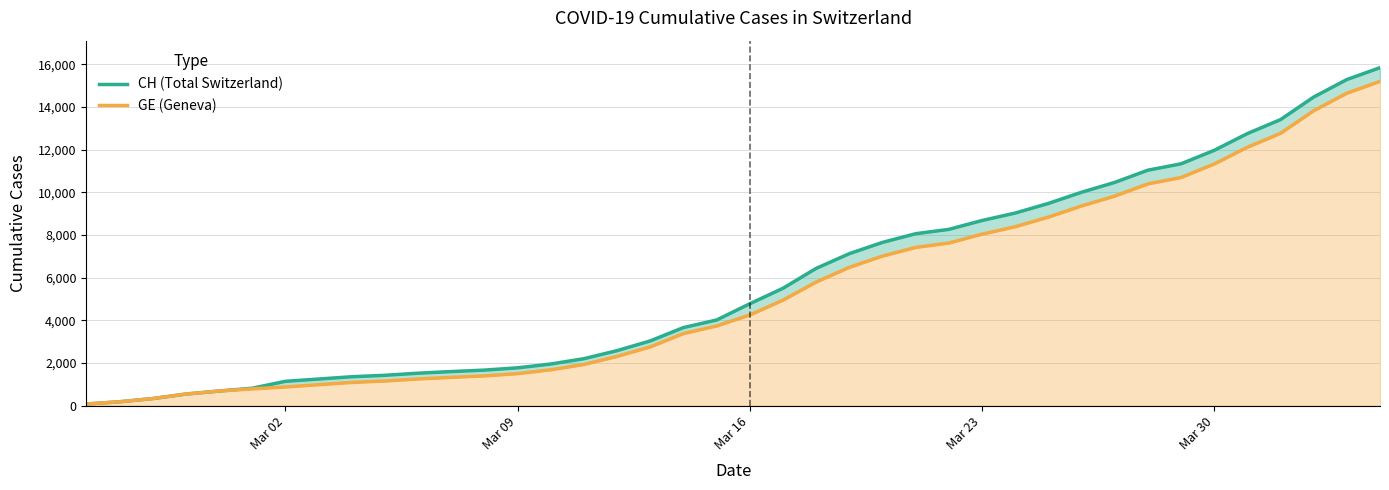

What is the greatest value displayed?

15850